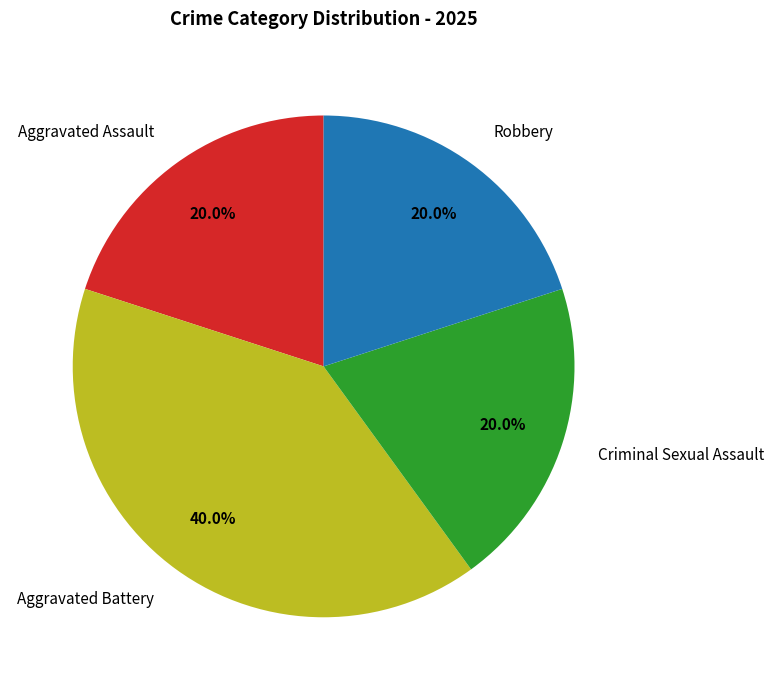

What is the largest slice in the pie chart?

Aggravated Battery